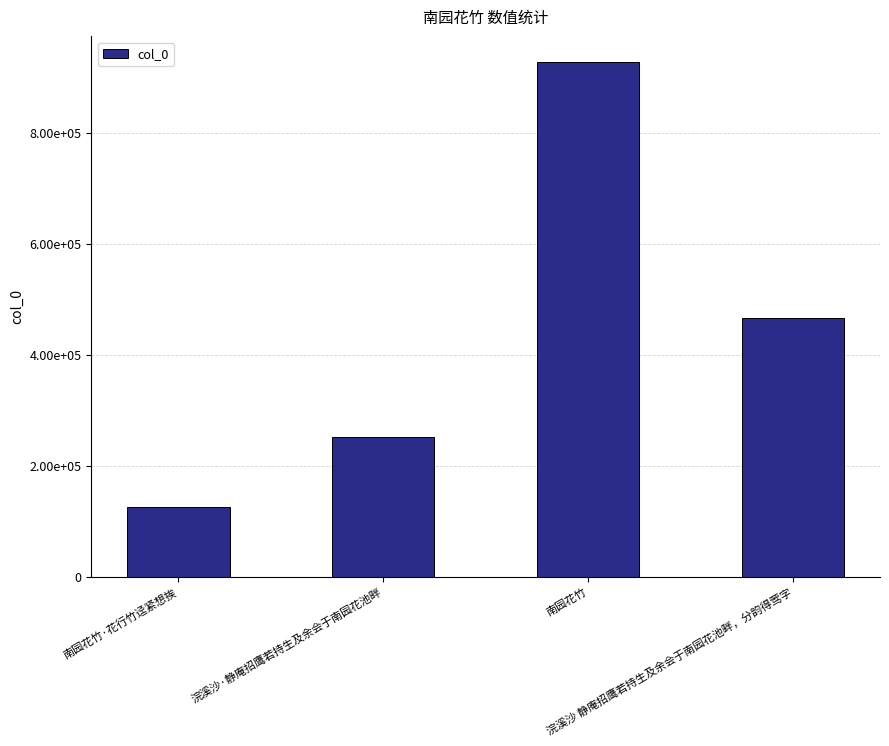

Are the bars horizontal?

No